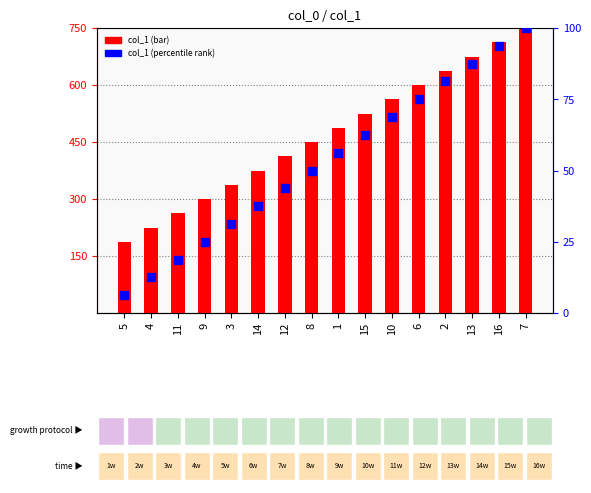

What is the total value across all series at 2?

718.8